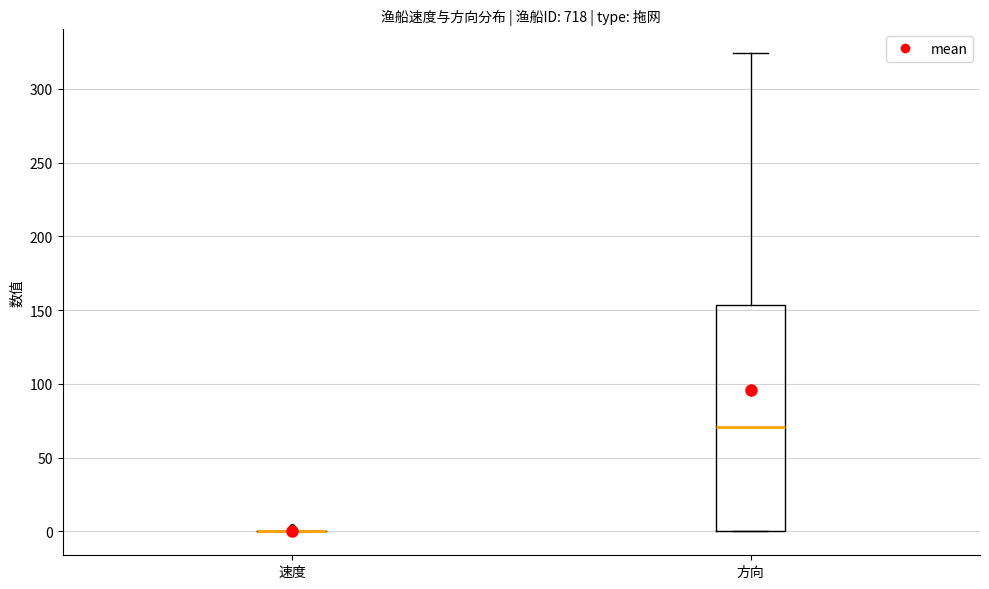

Which box is the tallest, from its lower edge to its upper edge?

方向